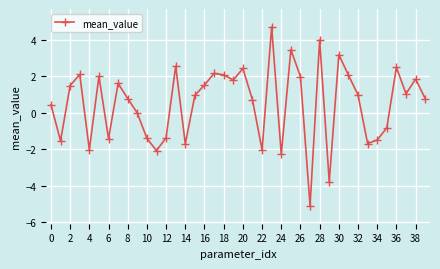

What is the value of the 30th point from the left?

-3.8